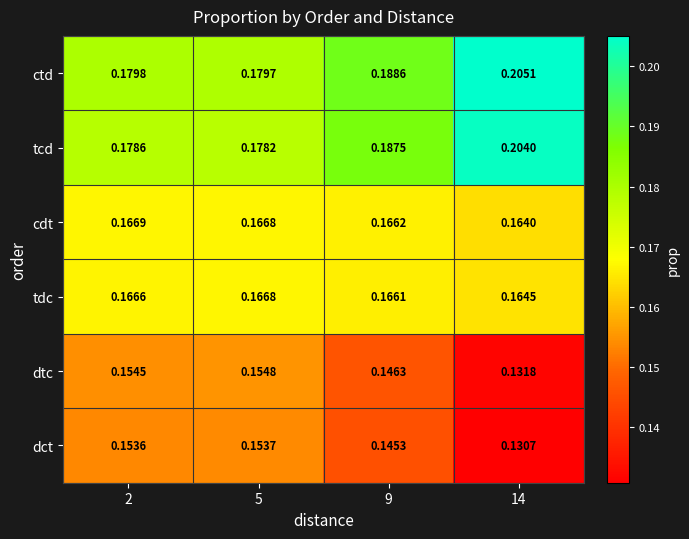

Is the value of cdt at 5 greater than the value of ctd at 9?

No